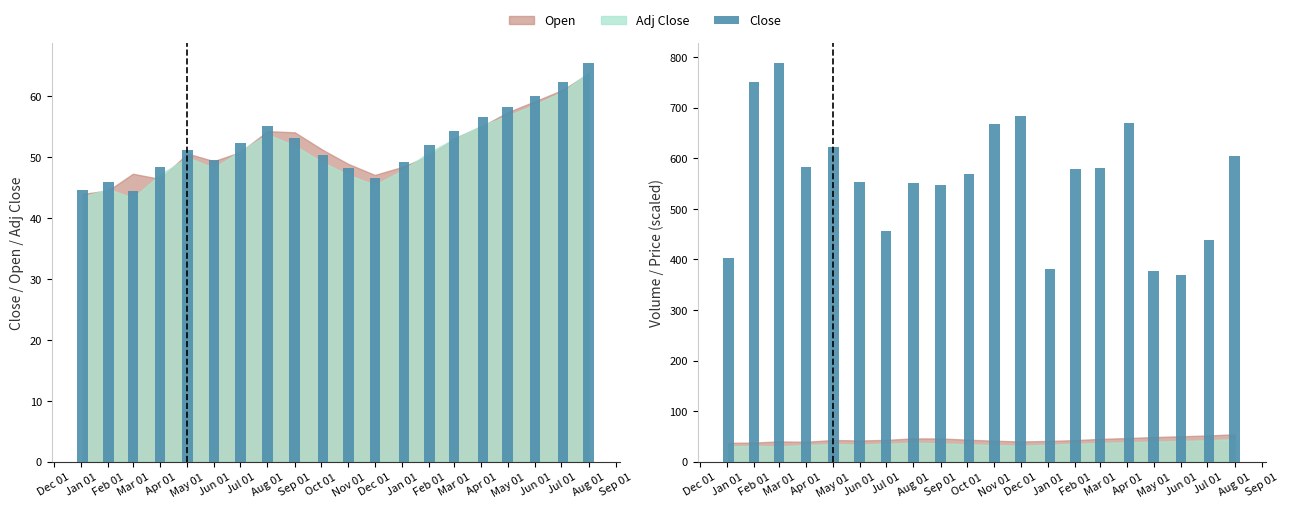

Which has a higher value, May 01 or Jan 01?

May 01